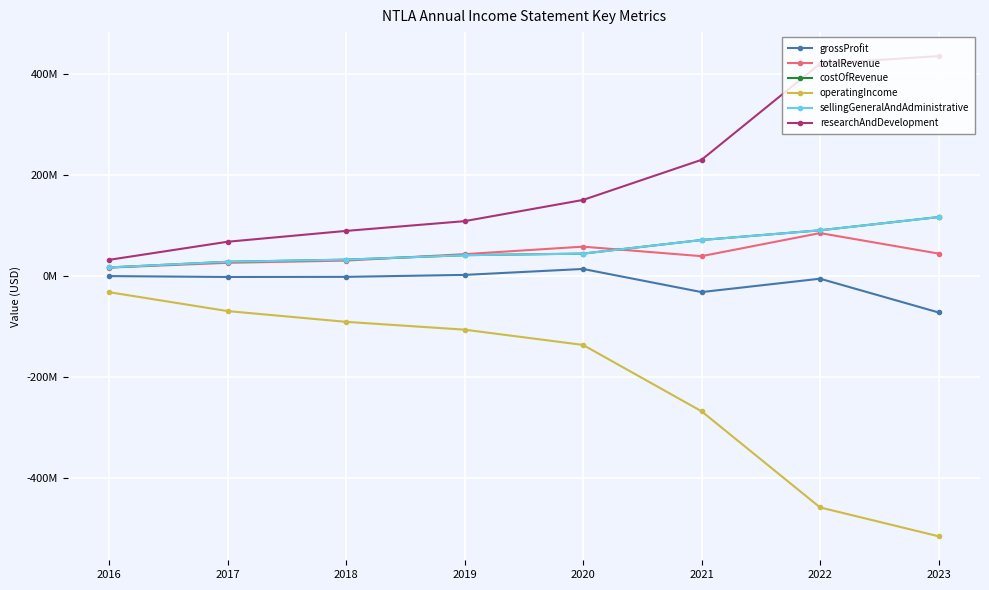

How many series are shown in this chart?

6